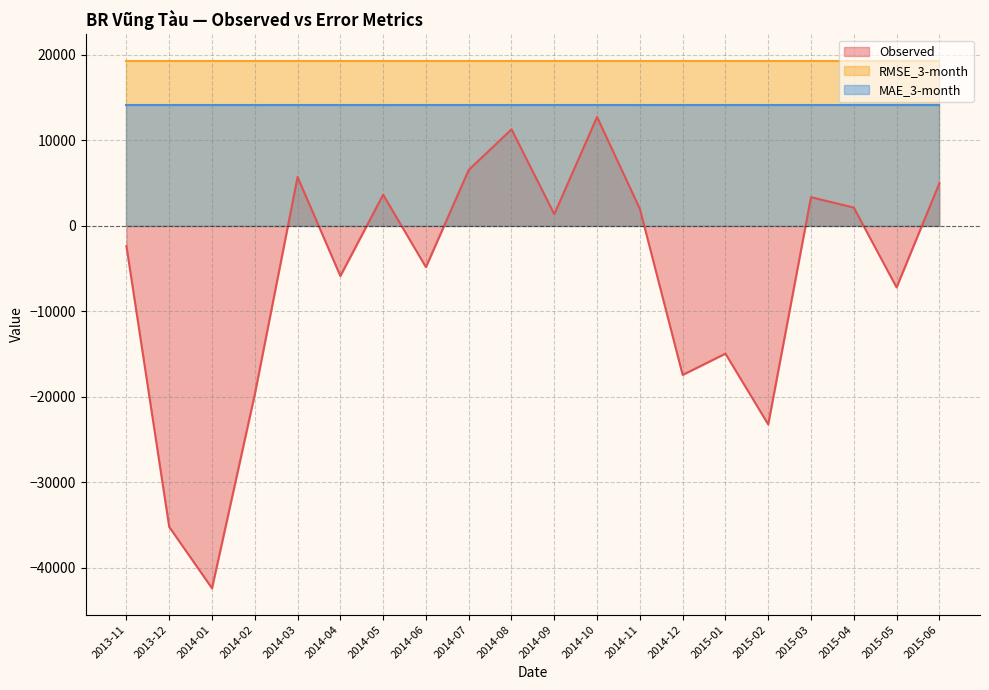

What position from the left is 2014-11?

13